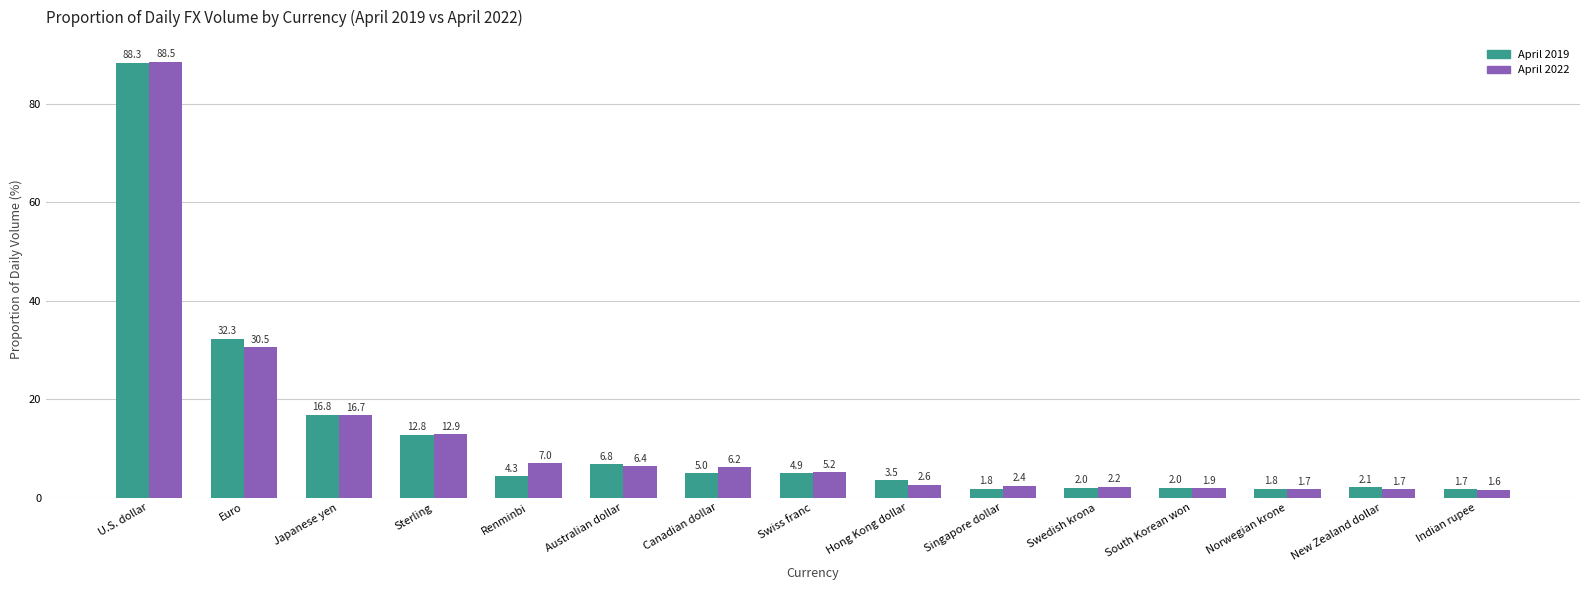

The value of April 2019 at Hong Kong dollar is 3.5. True or false?

True